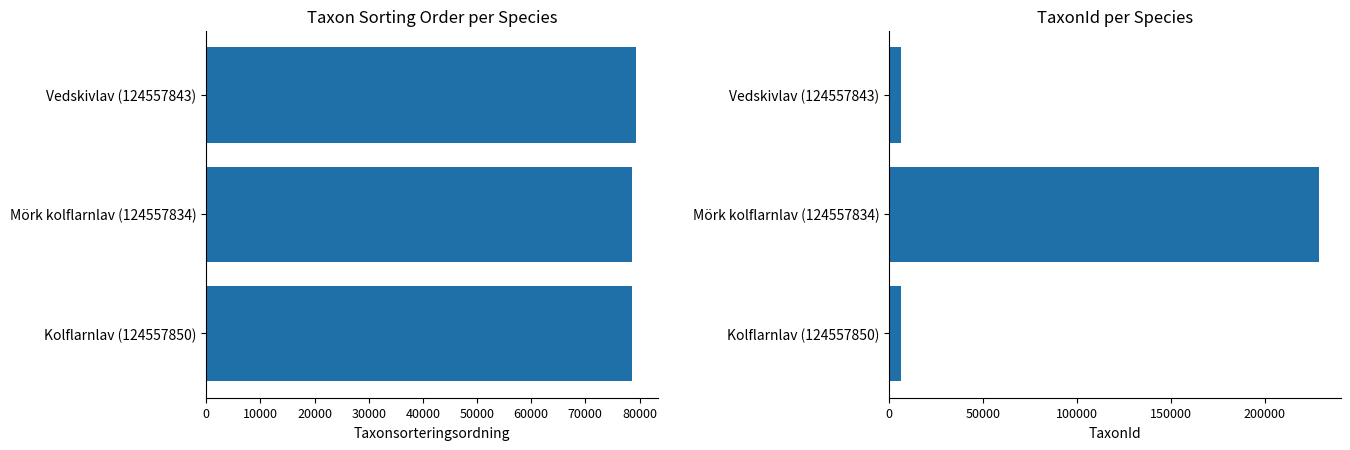

Between Kolflarnlav (124557850) and Mörk kolflarnlav (124557834), which is larger?

Mörk kolflarnlav (124557834)